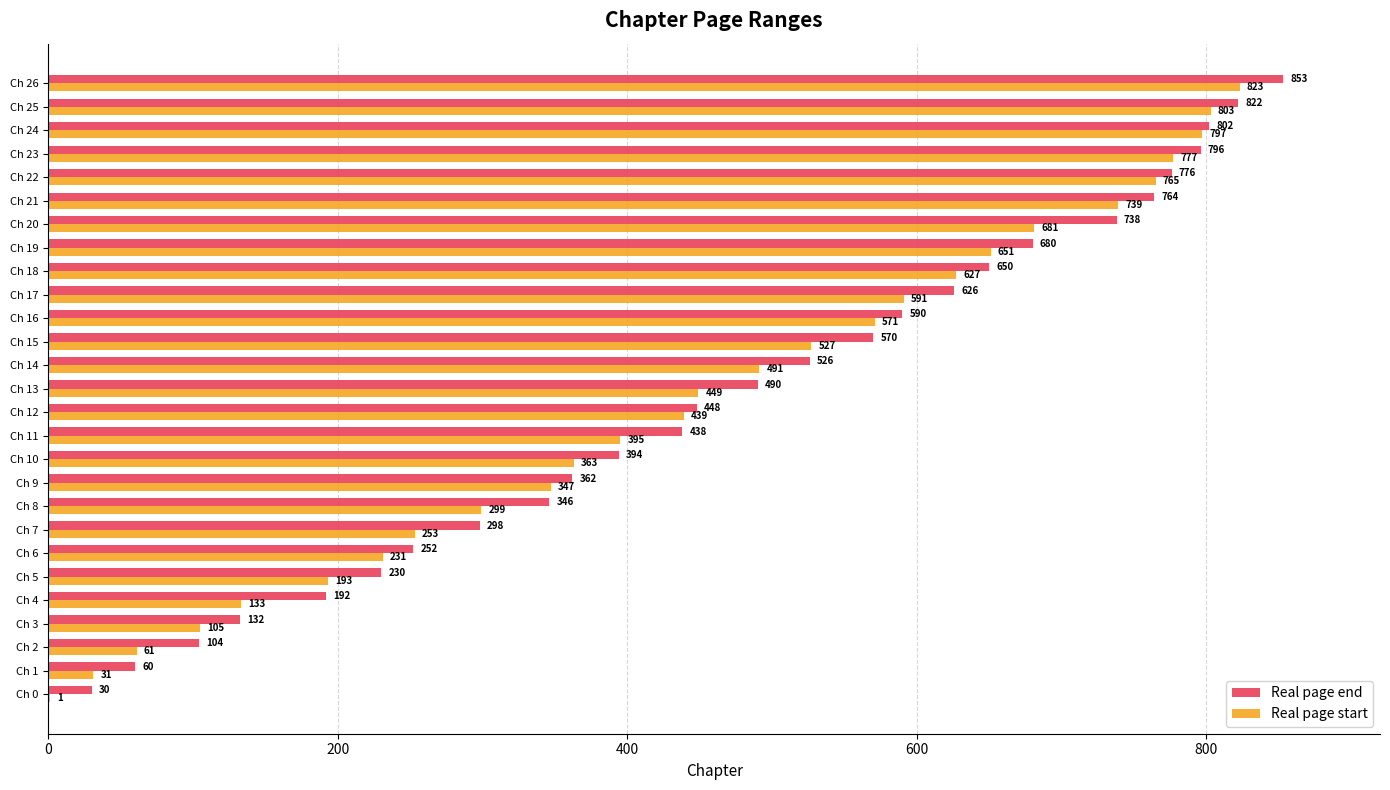

Where is Real page start nearest to the value 412?

Ch 11